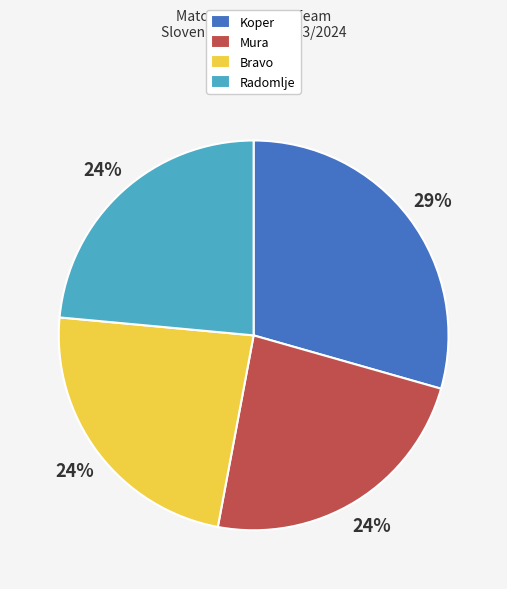

Is there any slice that represents more than half of the pie?

No